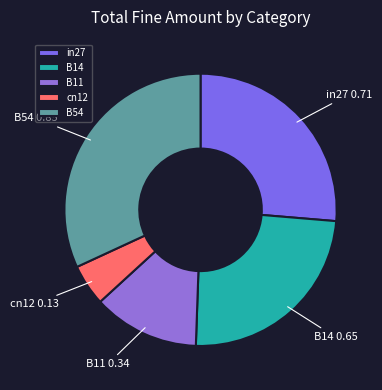

What is the largest slice in the pie chart?

B54